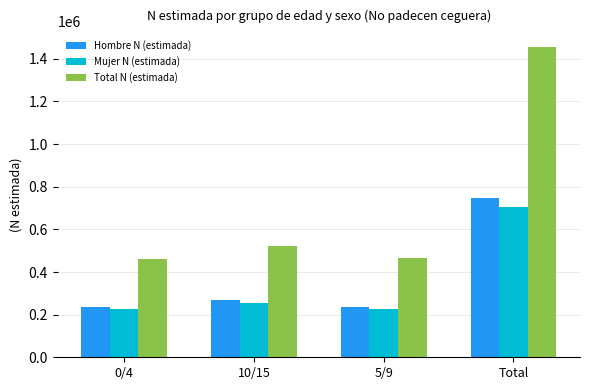

Which series has the largest total across all categories?

Total N (estimada)